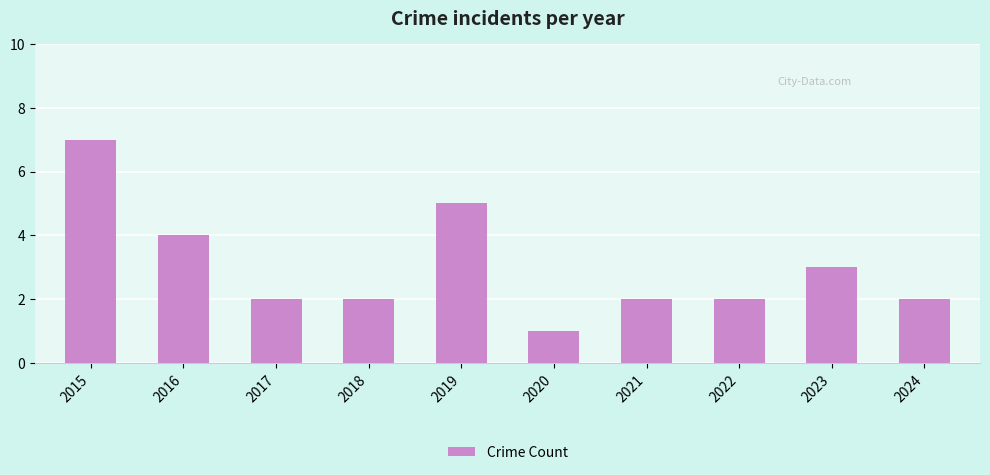

What is the change in value from 2016 to 2020?

-3